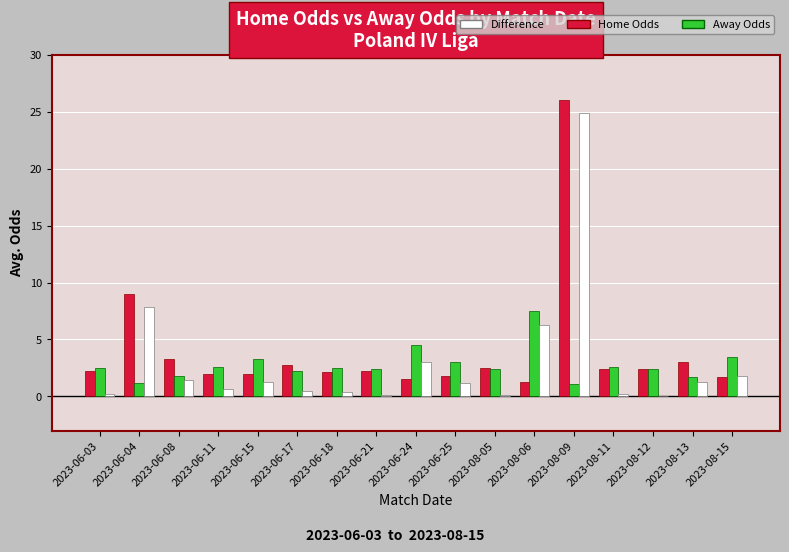

At which category is the sum across all series the highest?

2023-08-09